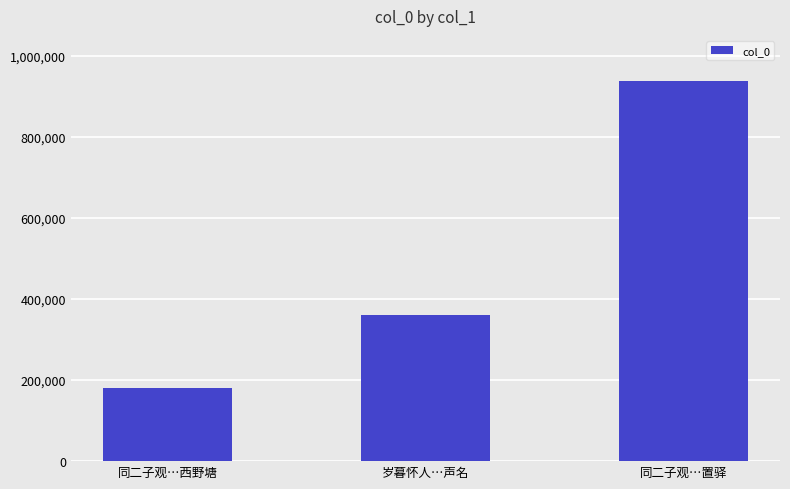

What is the approximate value at 同二子观…西野塘?

180987